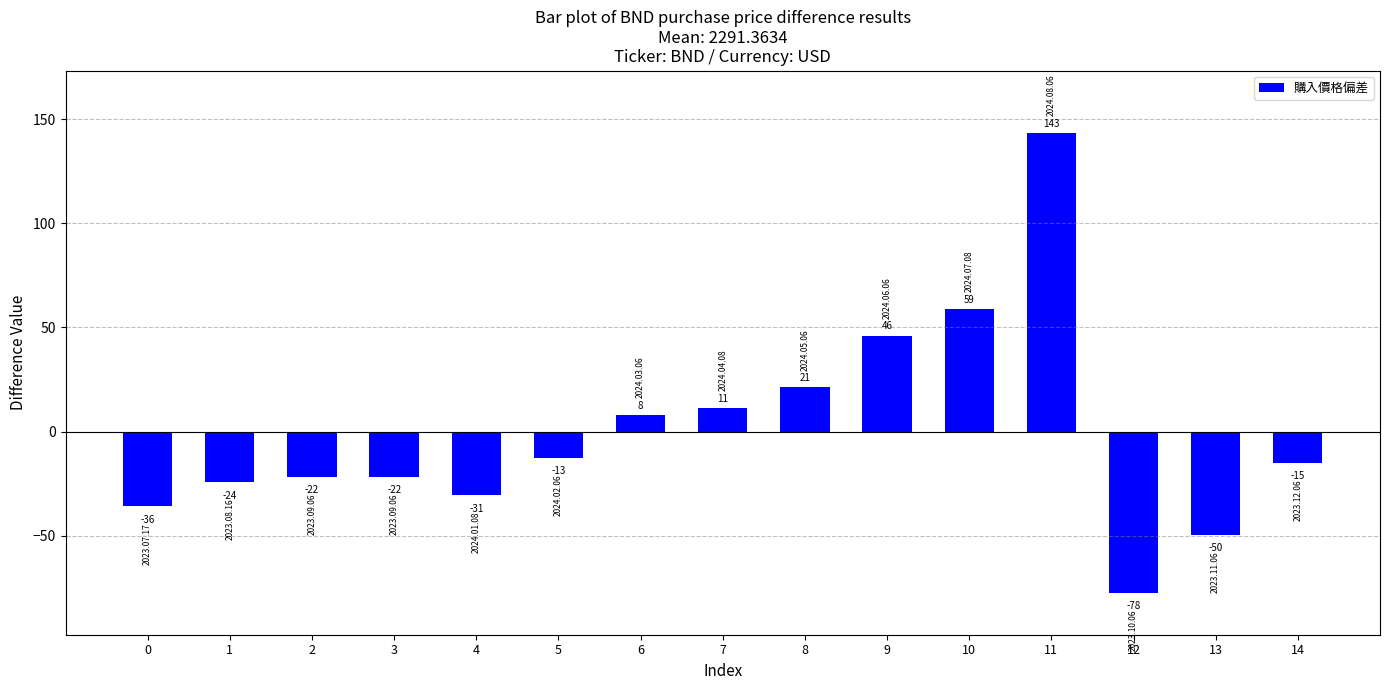

Rank the categories by value from highest to lowest.

11, 10, 9, 8, 7, 6, 5, 14, 2, 3, 1, 4, 0, 13, 12